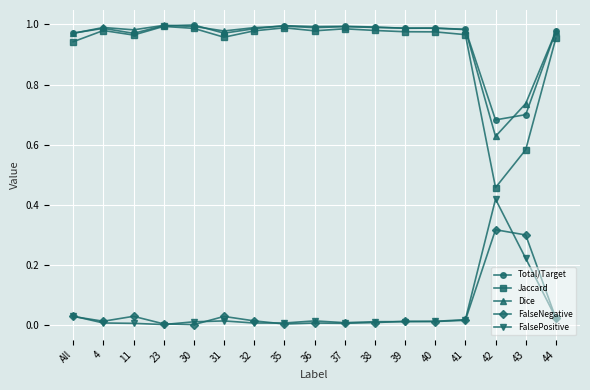

True or false: Total/Target and FalsePositive cross at least once.

False